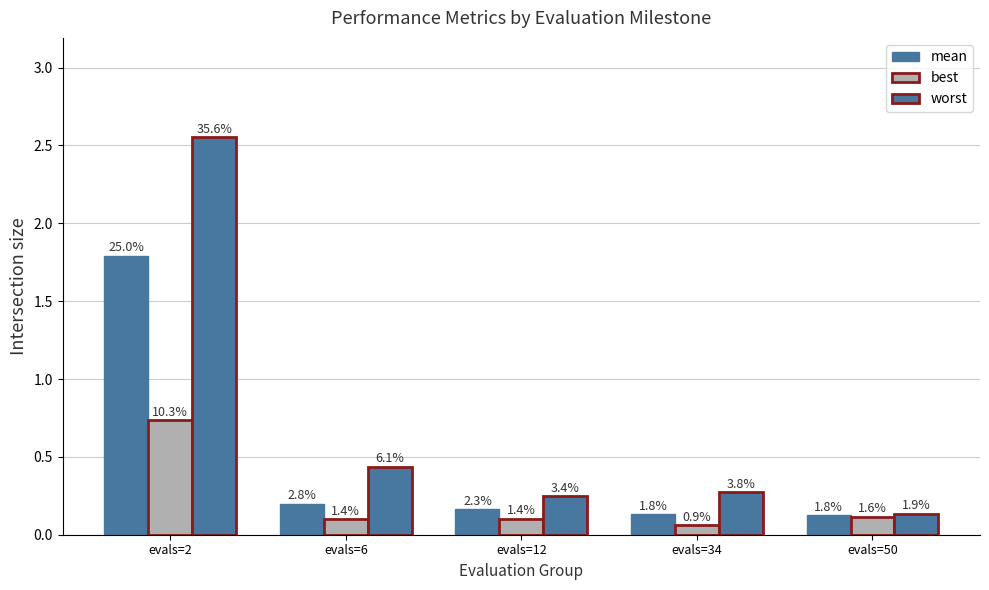

Does the chart contain any negative values?

No